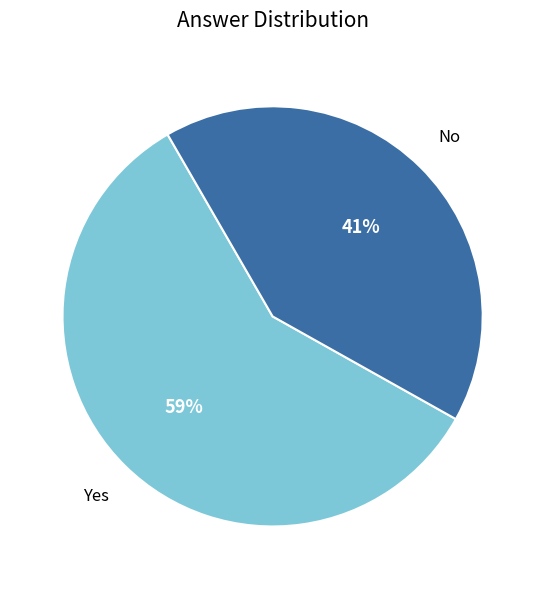

Is there a majority slice in this chart?

Yes